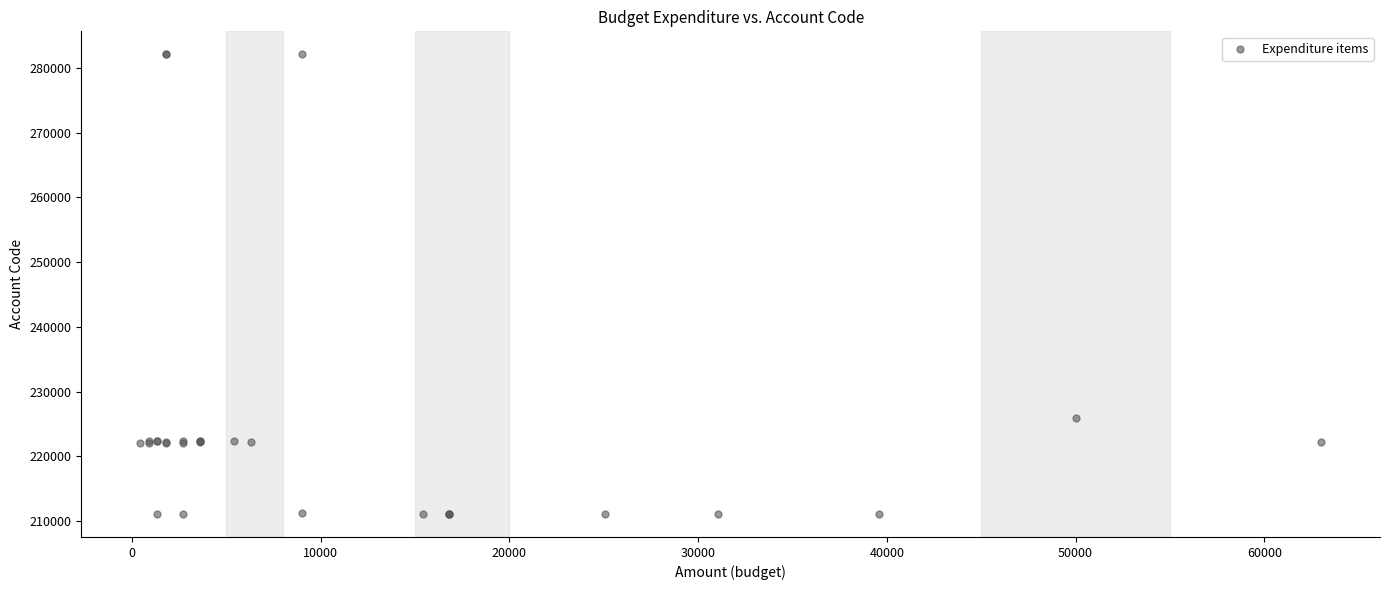

What Y value in the scatter plot is closest to 246602?

226000